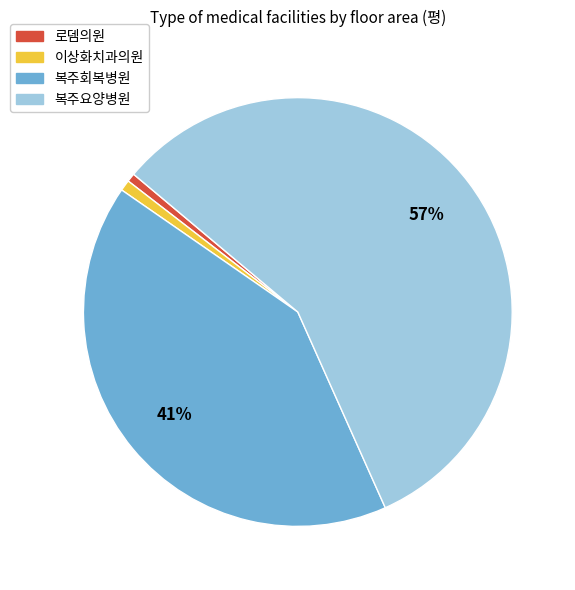

Combined, do 복주회복병원 and 로뎀의원 account for over 50%?

No